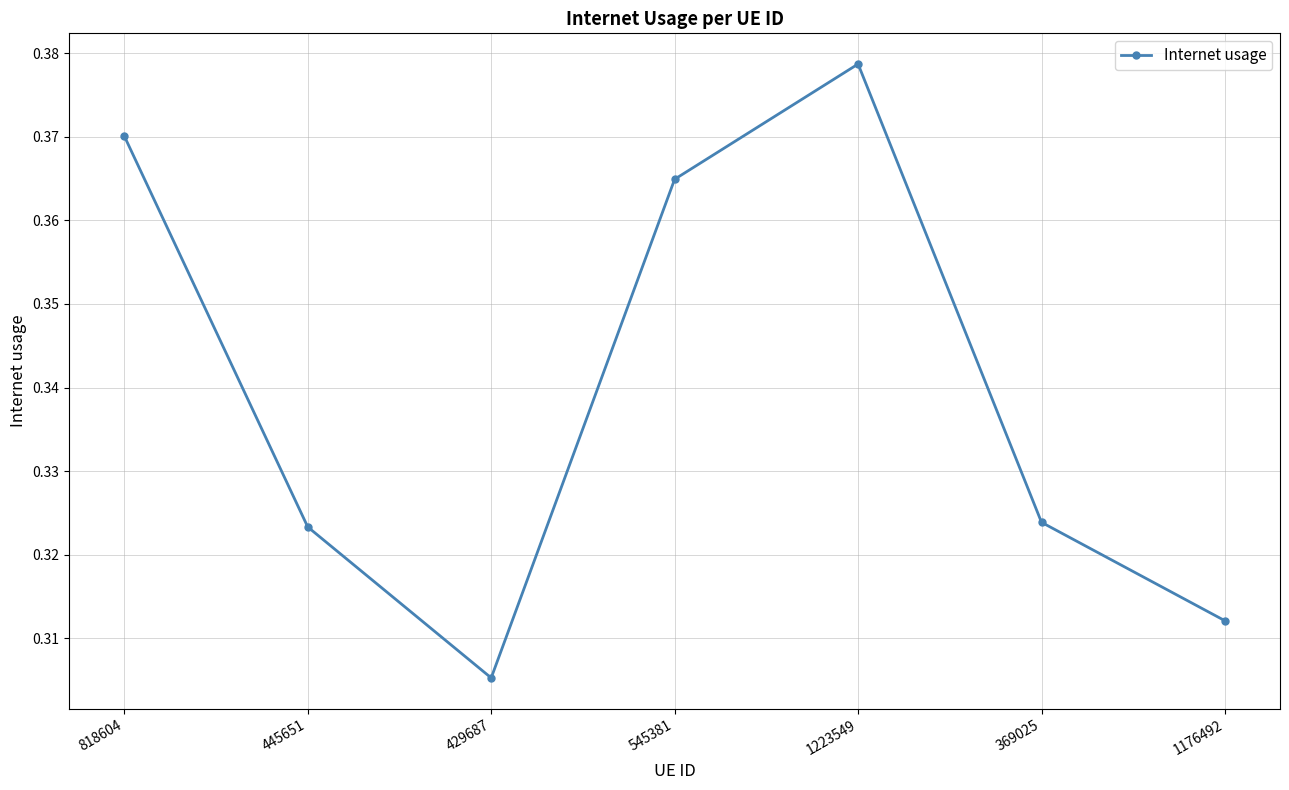

Does the chart have visible grid lines?

Yes